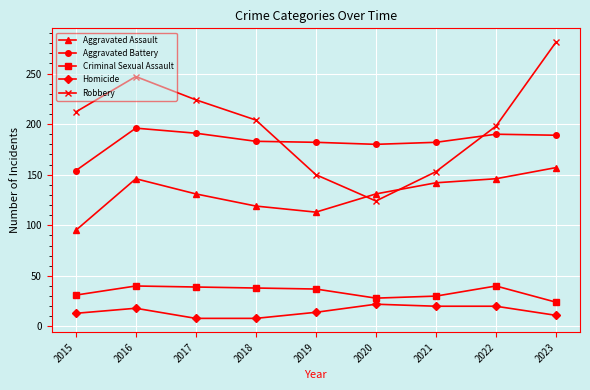

What is the spread (max minus min) of values at 2016?

229